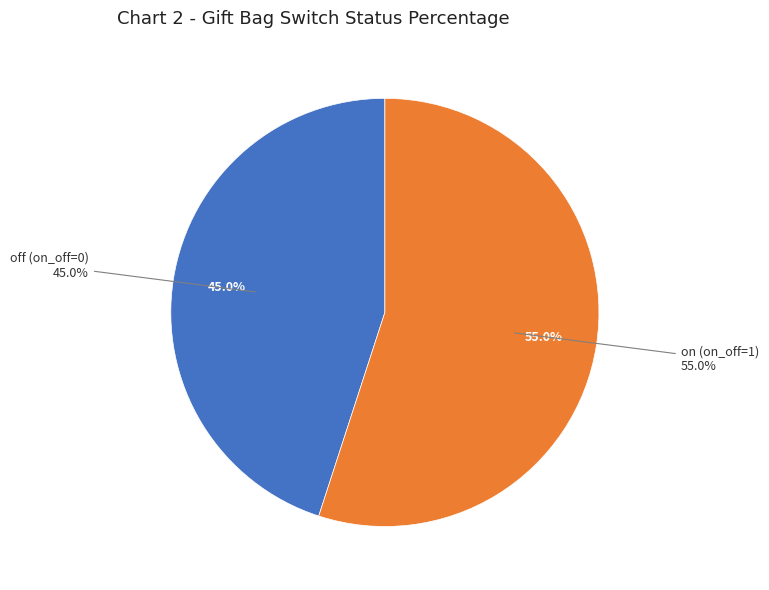

What percentage do on (1) and off (0) together represent?

100.0%